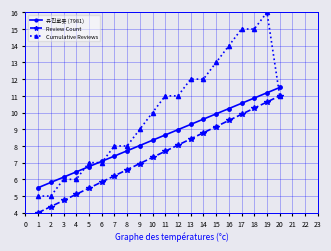

What is the sum of the 유진로봇 (7981) values at 11 and 15?

18.6